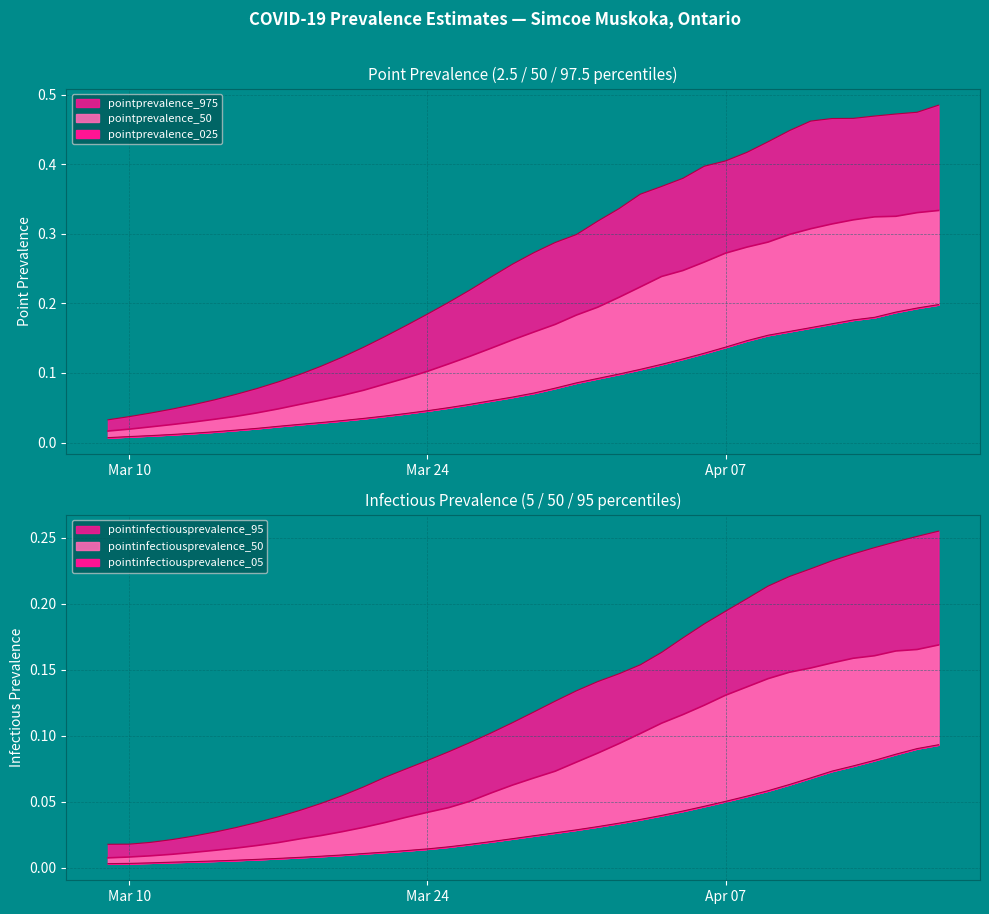

Reading right to left, what are all the values shown in this chart?

pointprevalence_025: 0.2	0.2	0.2	0.2	0.2	0.2	0.2	0.2	0.2	0.1	0.1	0.1	0.1	0.1	0.1	0.1	0.1	0.1	0.1	0.1	0.1	0.1	0.1	0.1	0.0	0.0	0.0	0.0	0.0	0.0	0.0	0.0	0.0	0.0	0.0	0.0	0.0	0.0	0.0	0.0
pointprevalence_50: 0.3	0.3	0.3	0.3	0.3	0.3	0.3	0.3	0.3	0.3	0.3	0.3	0.2	0.2	0.2	0.2	0.2	0.2	0.2	0.2	0.1	0.1	0.1	0.1	0.1	0.1	0.1	0.1	0.1	0.1	0.1	0.0	0.0	0.0	0.0	0.0	0.0	0.0	0.0	0.0
pointprevalence_975: 0.5	0.5	0.5	0.5	0.5	0.5	0.5	0.4	0.4	0.4	0.4	0.4	0.4	0.4	0.4	0.3	0.3	0.3	0.3	0.3	0.3	0.2	0.2	0.2	0.2	0.2	0.2	0.1	0.1	0.1	0.1	0.1	0.1	0.1	0.1	0.1	0.0	0.0	0.0	0.0
pointinfectiousprevalence_05: 0.1	0.1	0.1	0.1	0.1	0.1	0.1	0.1	0.1	0.1	0.1	0.0	0.0	0.0	0.0	0.0	0.0	0.0	0.0	0.0	0.0	0.0	0.0	0.0	0.0	0.0	0.0	0.0	0.0	0.0	0.0	0.0	0.0	0.0	0.0	0.0	0.0	0.0	0.0	0.0
pointinfectiousprevalence_50: 0.2	0.2	0.2	0.2	0.2	0.2	0.2	0.1	0.1	0.1	0.1	0.1	0.1	0.1	0.1	0.1	0.1	0.1	0.1	0.1	0.1	0.1	0.1	0.0	0.0	0.0	0.0	0.0	0.0	0.0	0.0	0.0	0.0	0.0	0.0	0.0	0.0	0.0	0.0	0.0
pointinfectiousprevalence_95: 0.3	0.3	0.2	0.2	0.2	0.2	0.2	0.2	0.2	0.2	0.2	0.2	0.2	0.2	0.2	0.1	0.1	0.1	0.1	0.1	0.1	0.1	0.1	0.1	0.1	0.1	0.1	0.1	0.1	0.0	0.0	0.0	0.0	0.0	0.0	0.0	0.0	0.0	0.0	0.0